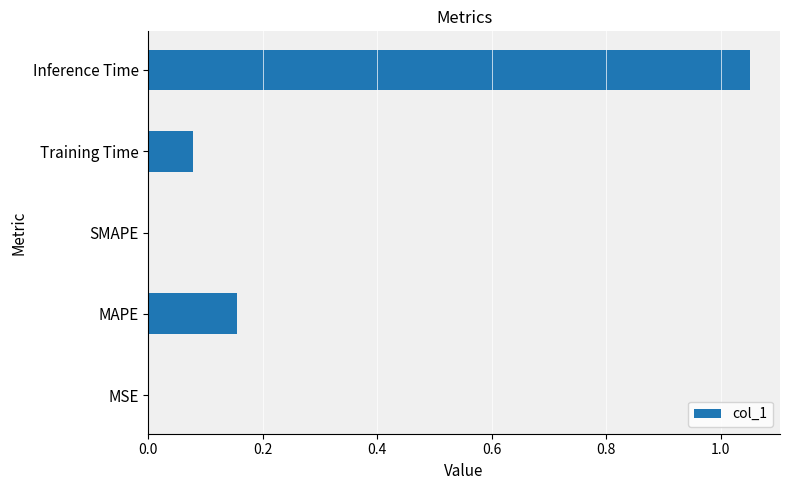

What is the sum of the values at MAPE and Inference Time?

1.2